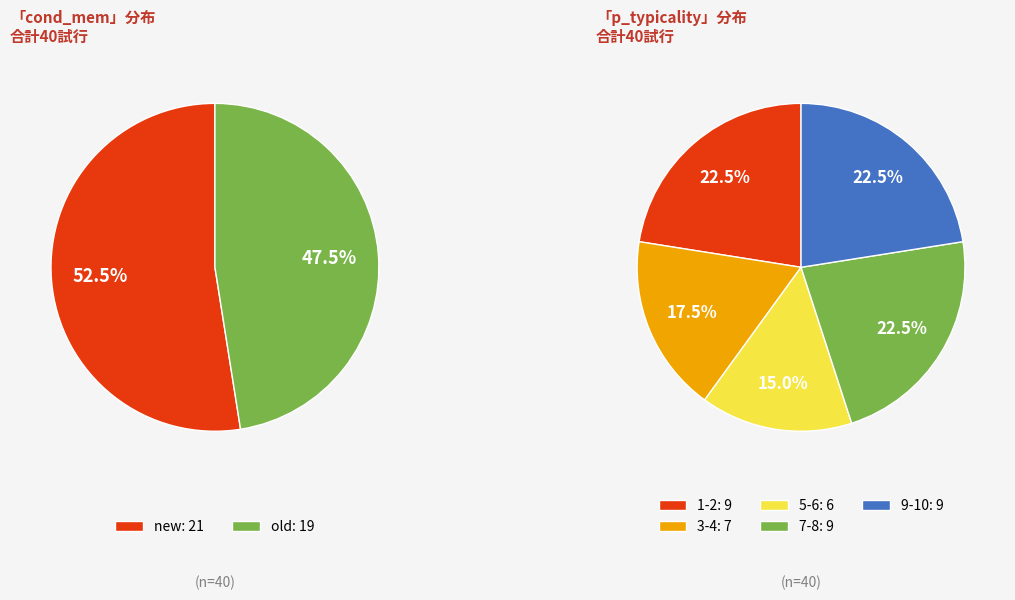

To the nearest percent, what is the difference between the largest and smallest slice percentages?

5%